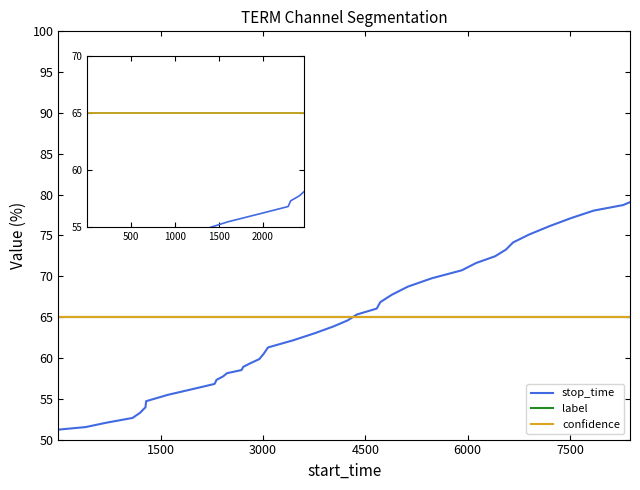

True or false: label and confidence cross at least once.

False